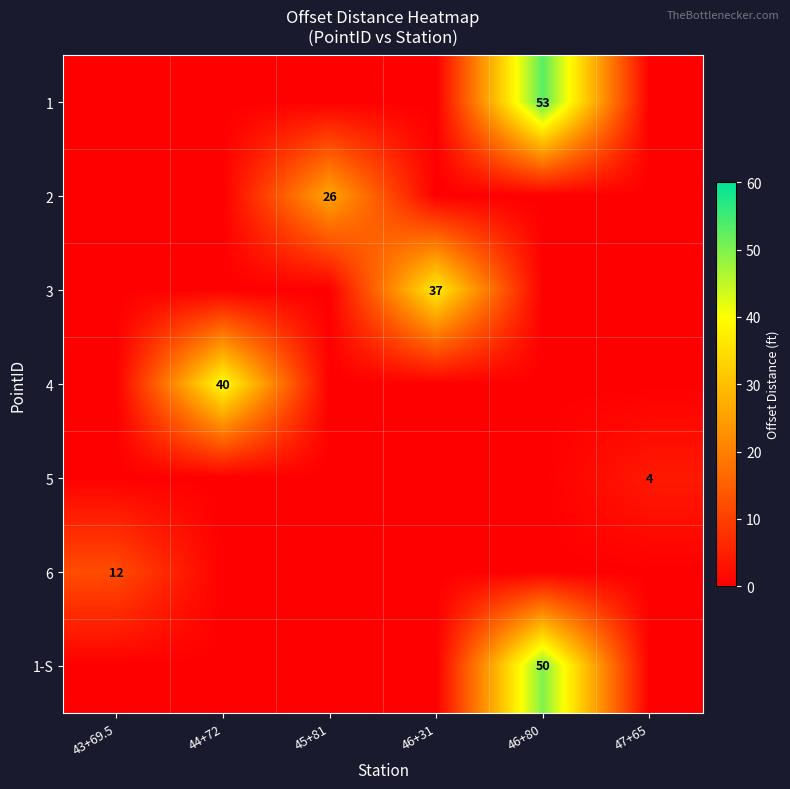

Which has a higher value, 45+81 or 44+72?

45+81